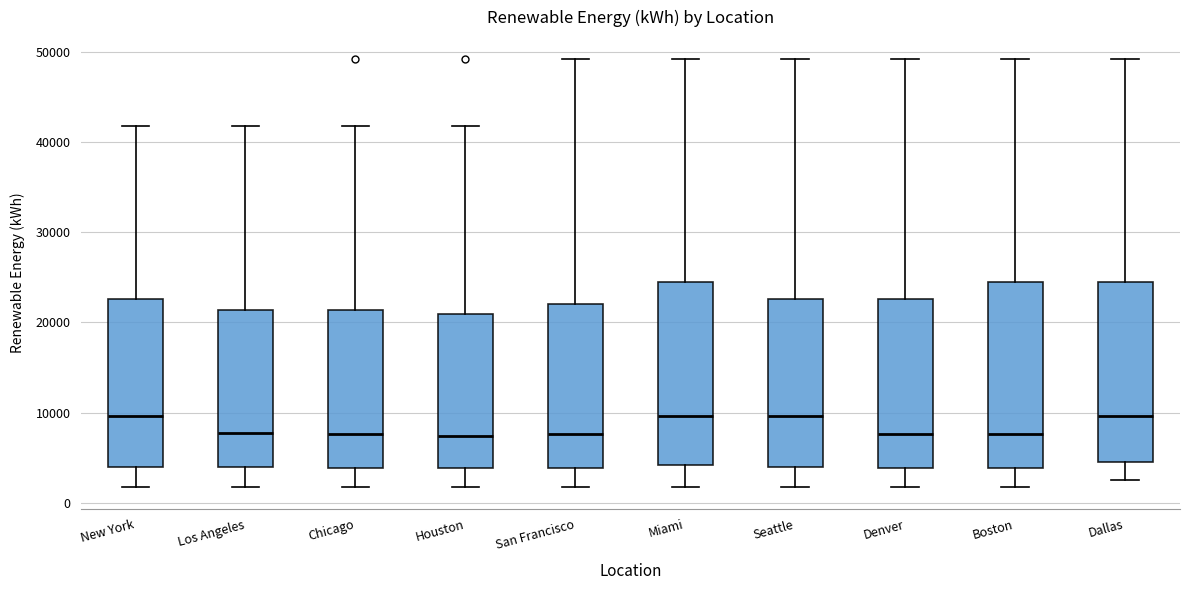

Reading left to right, transcribe this box plot: for each box, give where its median line is, the range the box spans, and where its two whiskers end, as read against the y-axis. The values are not printed on the chart, so give them approximately, as read against the axis.

New York: median 10000, box 4000 to 23000, whiskers 2000 to 42000
Los Angeles: median 8000, box 4000 to 21000, whiskers 2000 to 42000
Chicago: median 8000, box 4000 to 21000, whiskers 2000 to 42000
Houston: median 7000, box 4000 to 21000, whiskers 2000 to 42000
San Francisco: median 8000, box 4000 to 22000, whiskers 2000 to 49000
Miami: median 10000, box 4000 to 25000, whiskers 2000 to 49000
Seattle: median 10000, box 4000 to 23000, whiskers 2000 to 49000
Denver: median 8000, box 4000 to 23000, whiskers 2000 to 49000
Boston: median 8000, box 4000 to 25000, whiskers 2000 to 49000
Dallas: median 10000, box 5000 to 25000, whiskers 3000 to 49000